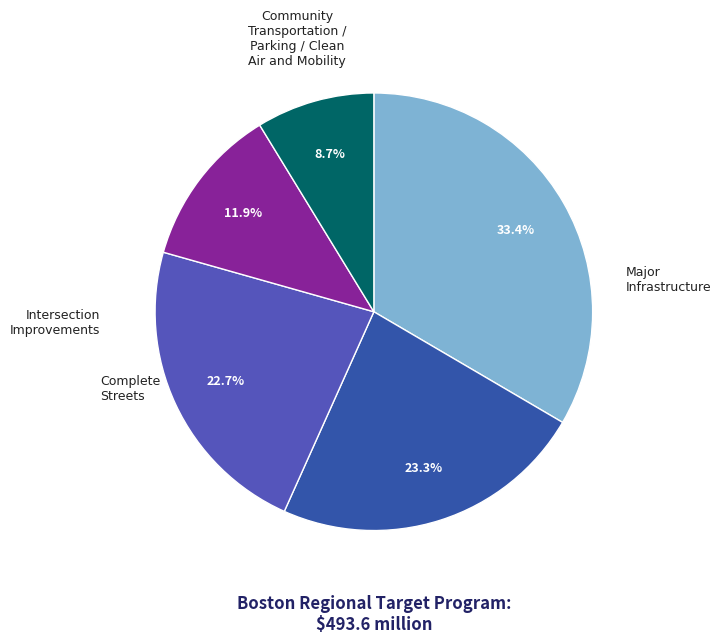

How many slices are in this pie chart?

5